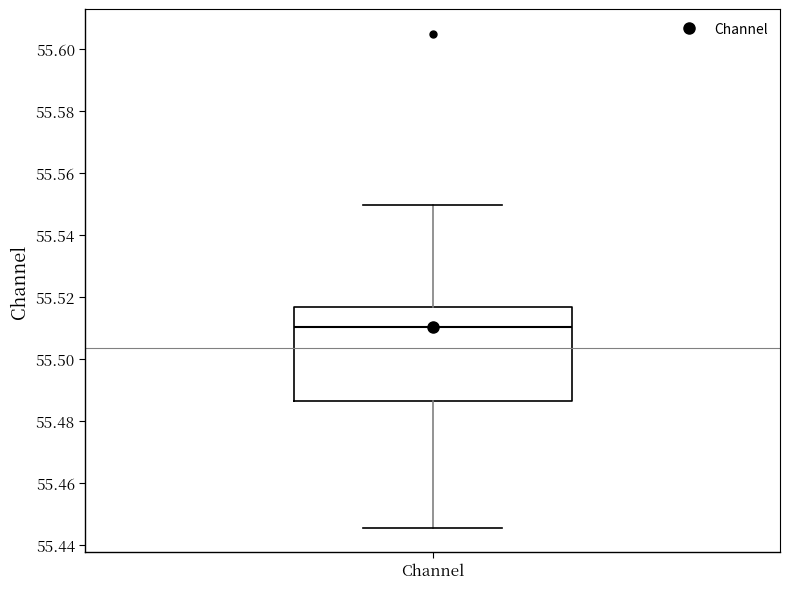

Transcribe this box plot: give where the median line is, the range the box spans, and where the two whiskers end, as read against the y-axis. The values are not printed on the chart, so give them approximately, as read against the axis.

median 55.510, box 55.486 to 55.516, whiskers 55.446 to 55.550